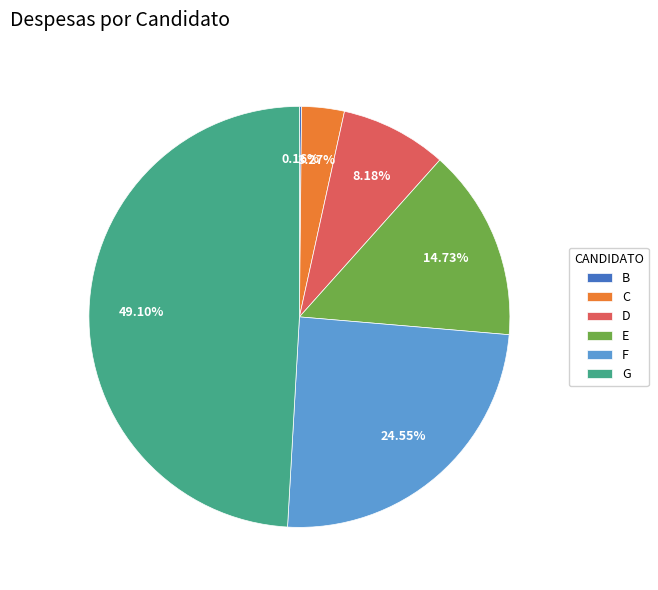

What is the largest slice in the pie chart?

G